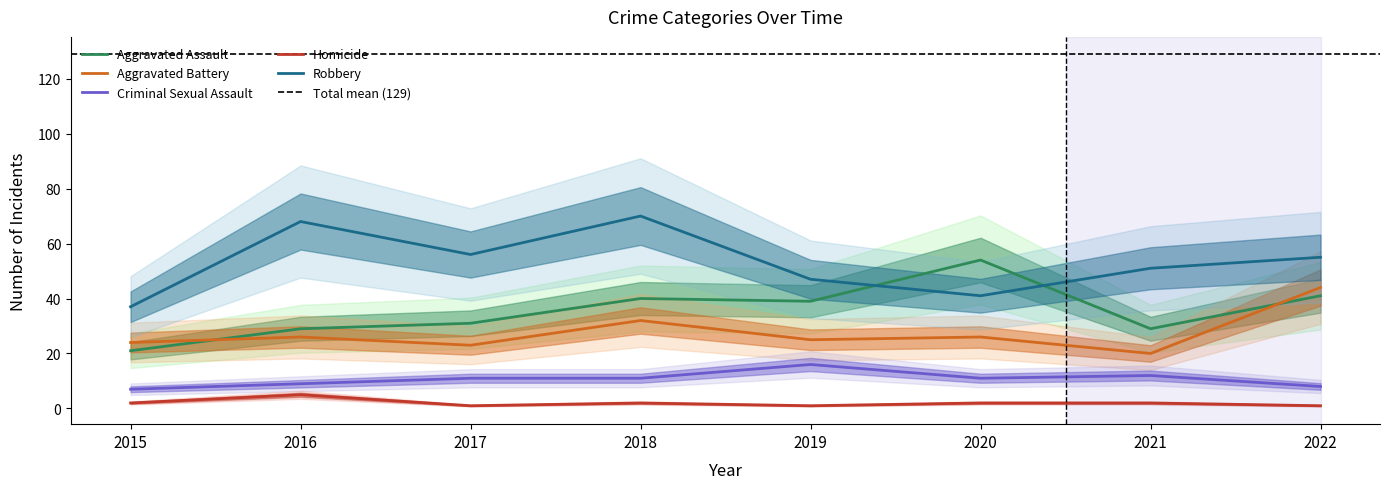

At which label is Criminal Sexual Assault closest to 11?

2017